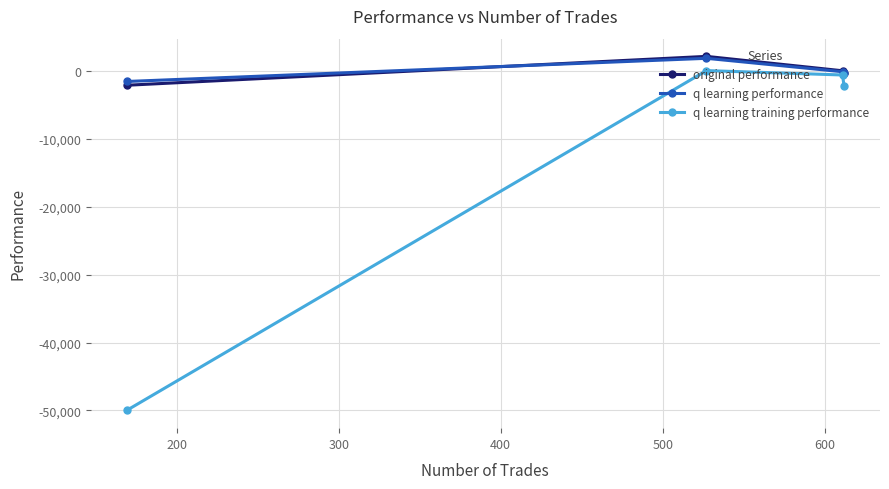

Which series has the largest range (max minus min)?

q learning training performance